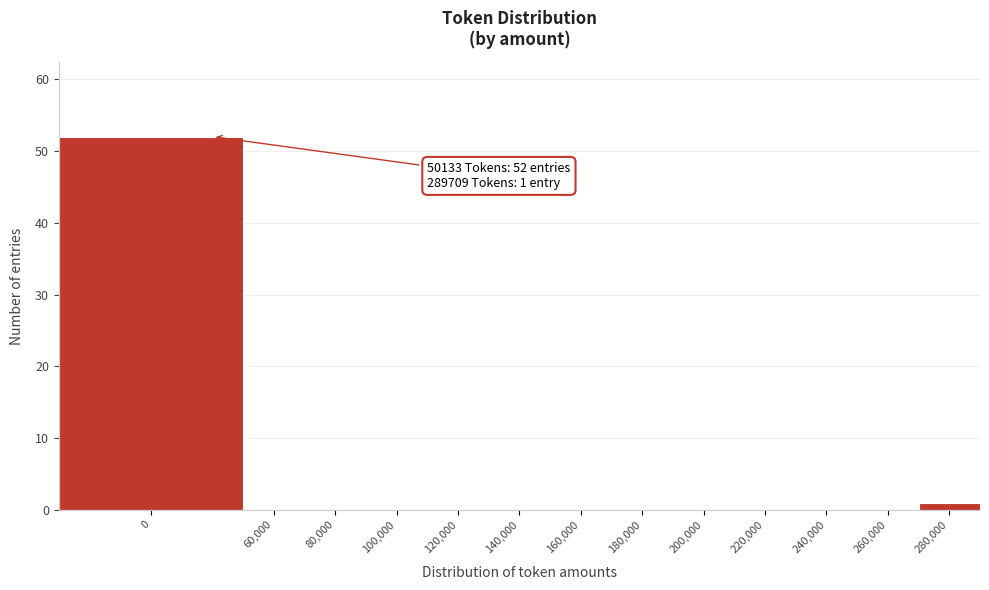

Reading left to right, extract all data points from this chart.

0=52	60,000=0	80,000=0	100,000=0	120,000=0	140,000=0	160,000=0	180,000=0	200,000=0	220,000=0	240,000=0	260,000=0	280,000=1